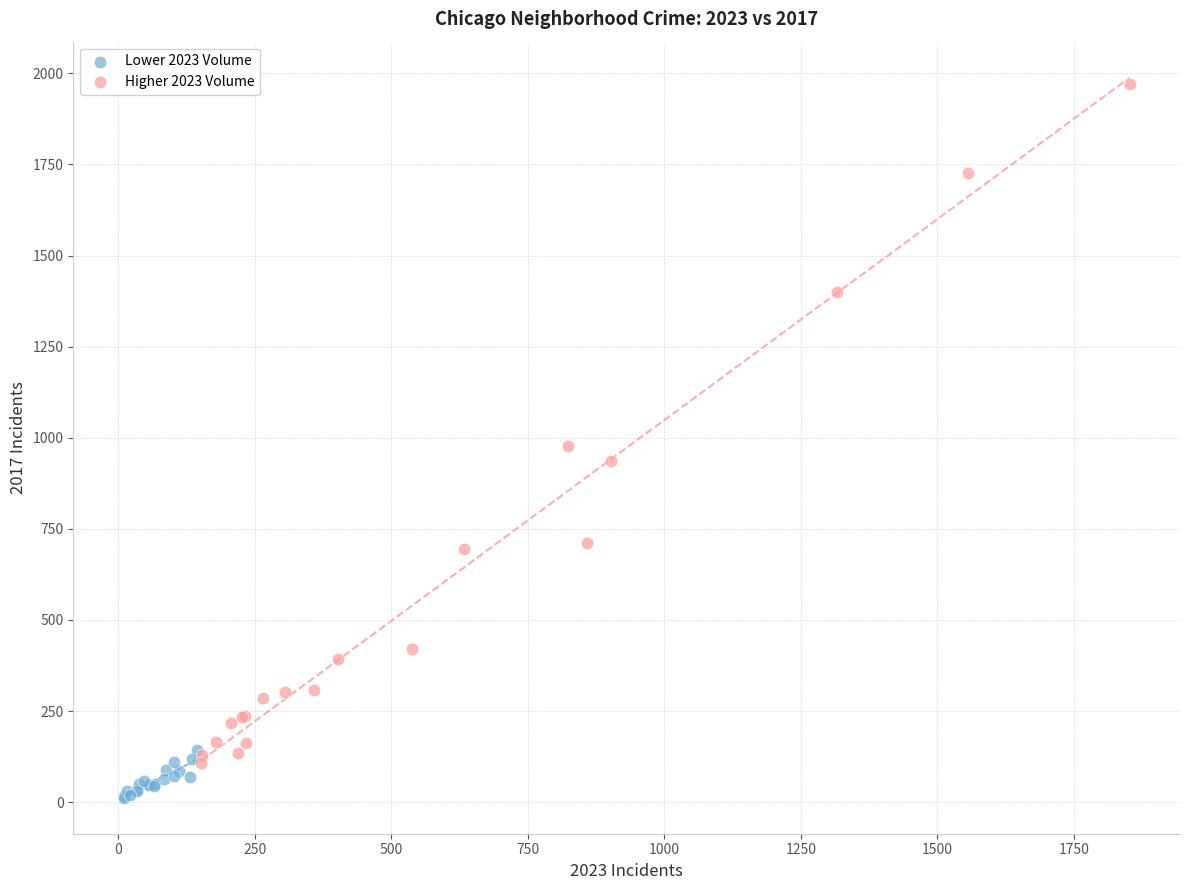

What are all the series names shown in the legend?

Lower 2023 Volume, Higher 2023 Volume